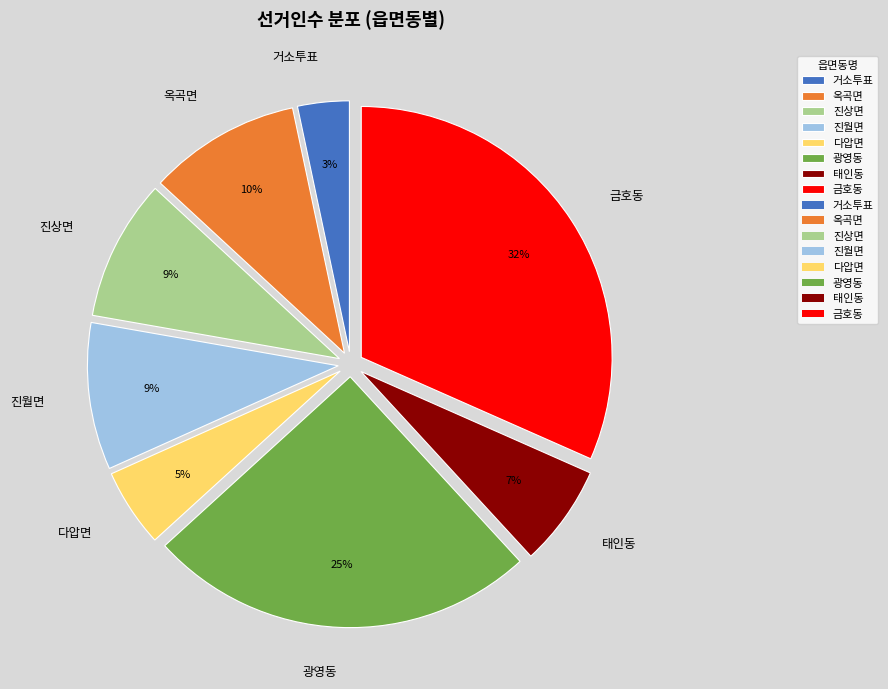

Approximately how many times larger is the value at 진월면 compared to 금호동?

0.3